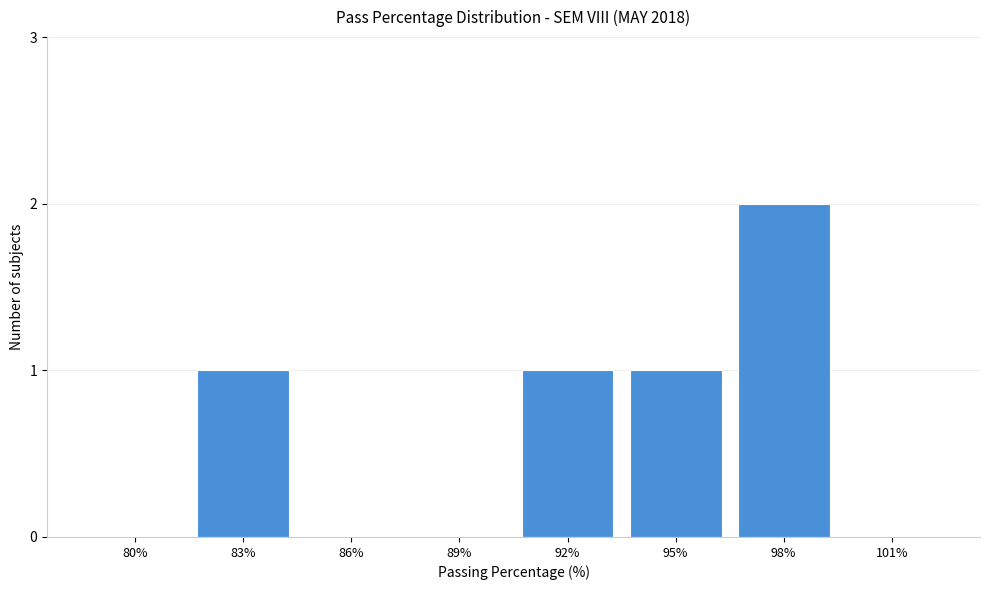

Reading left to right, list all the values displayed in this chart.

80%=0	83%=1	86%=0	89%=0	92%=1	95%=1	98%=2	101%=0